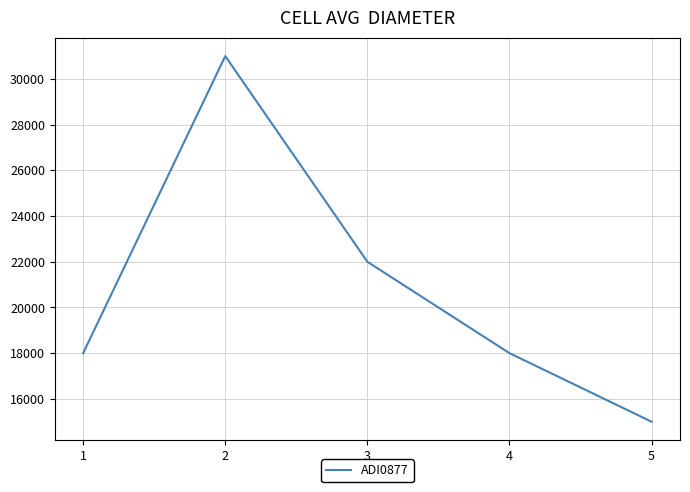

Is this an area chart (filled region under the line)?

No